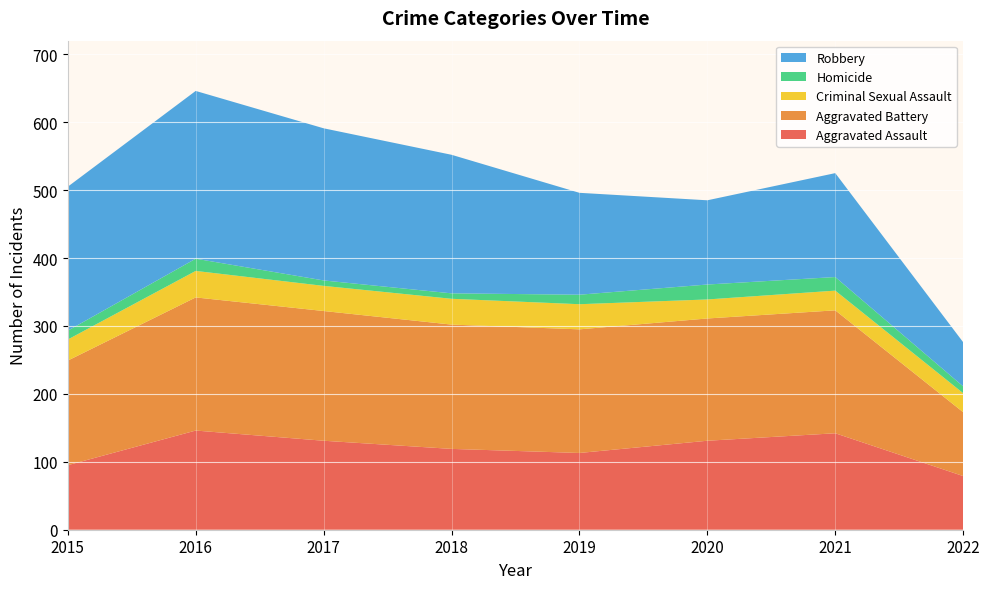

Reading left to right, transcribe all the data shown in this chart.

Aggravated Assault: 95	146	131	119	113	131	142	79
Aggravated Battery: 154	196	191	183	182	180	181	94
Criminal Sexual Assault: 31	39	37	38	37	28	29	28
Homicide: 13	18	8	8	14	22	20	10
Robbery: 212	247	224	204	150	124	153	65